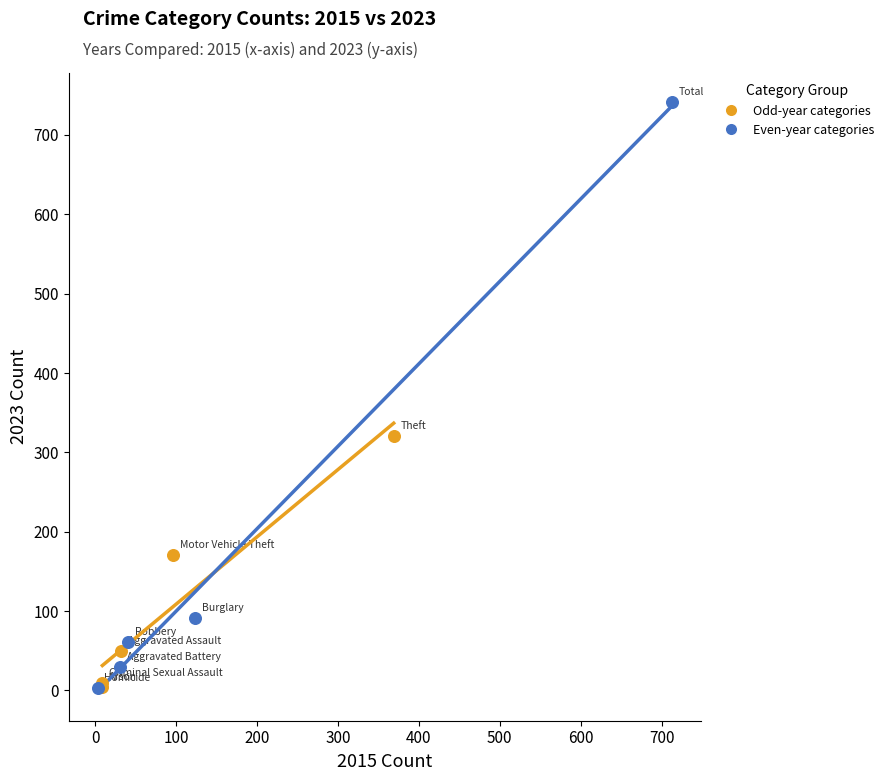

Which series has the largest Y range (max minus min)?

Even-year categories